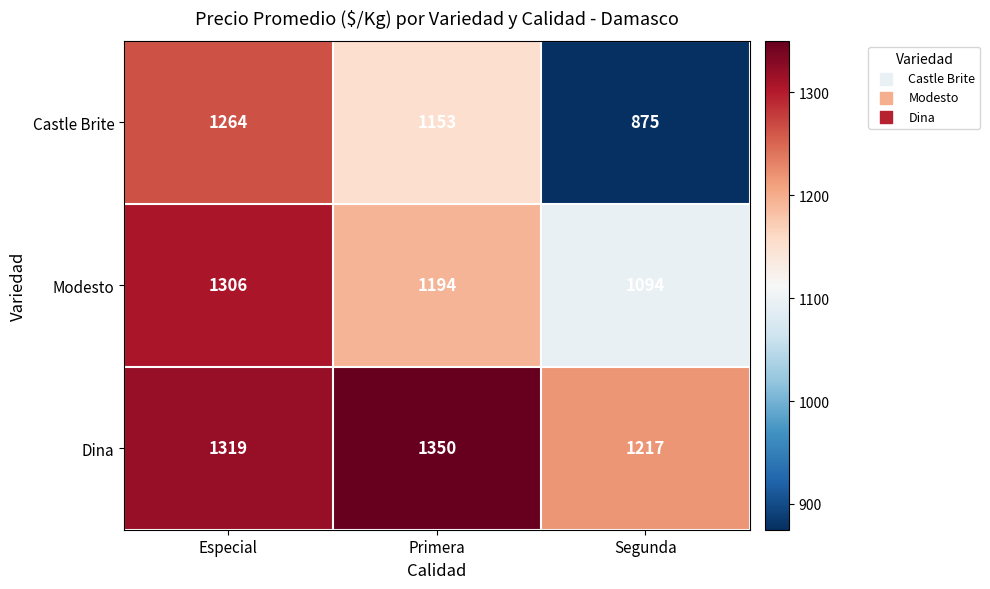

Which series has the widest spread of values?

Castle Brite